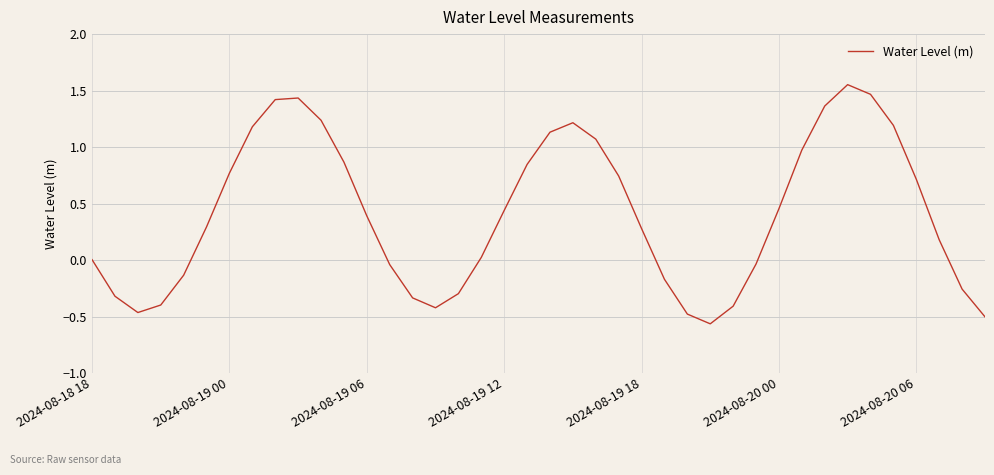

What is the difference between the maximum and minimum values?

2.1